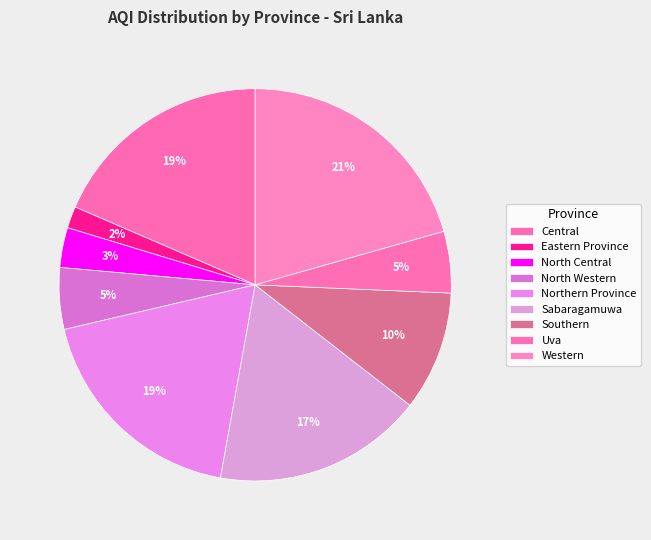

How many segments does this pie chart have?

9